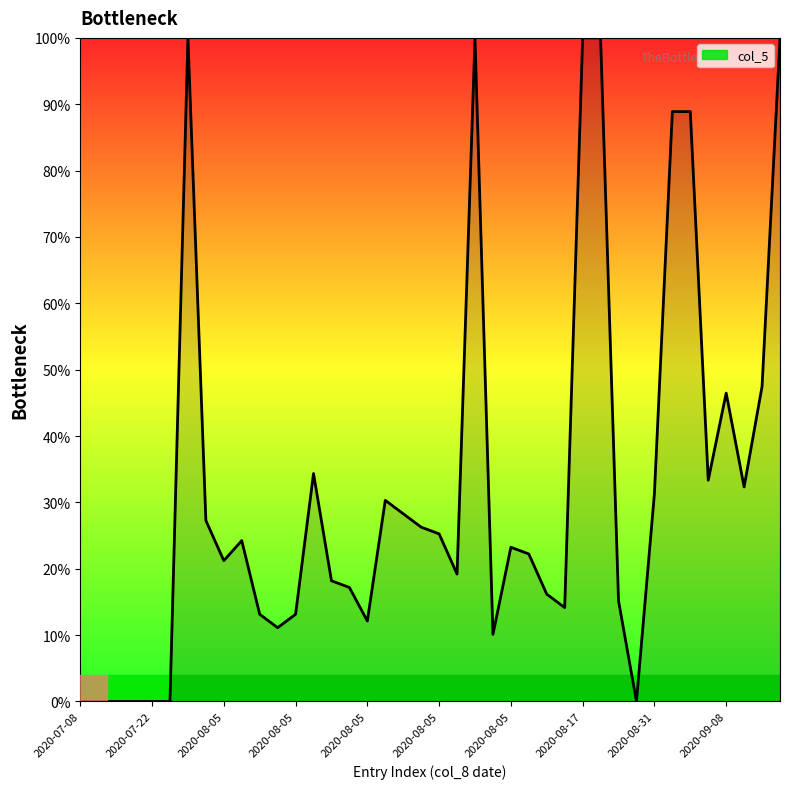

What is the difference between the maximum and minimum values?

100.0